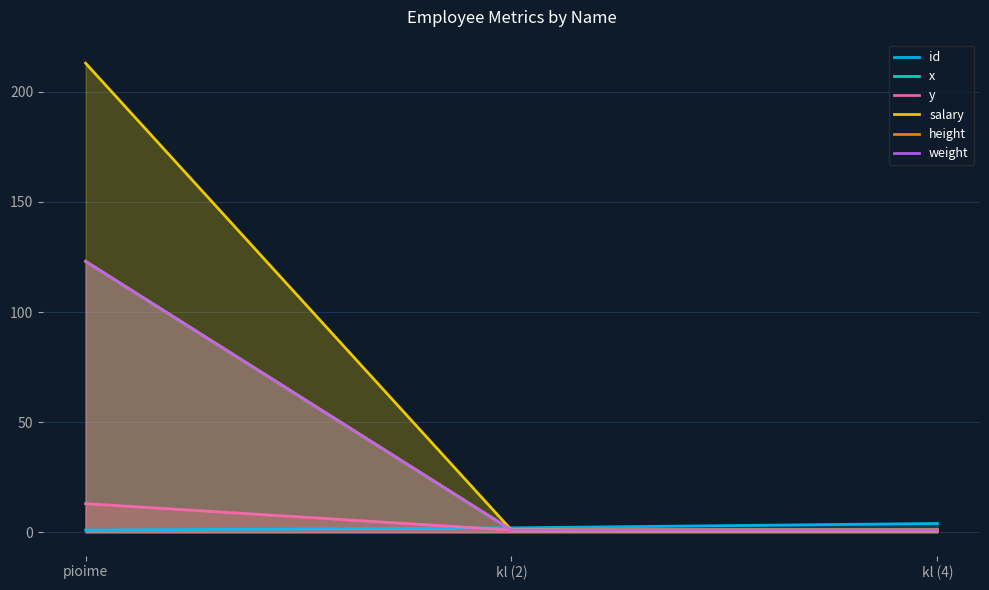

Reading right to left, list all the values displayed in this chart.

id: 4	2	1
x: 1	1	123
y: 1	1	13
salary: 1	1	213
height: 1	1	123
weight: 1	1	123